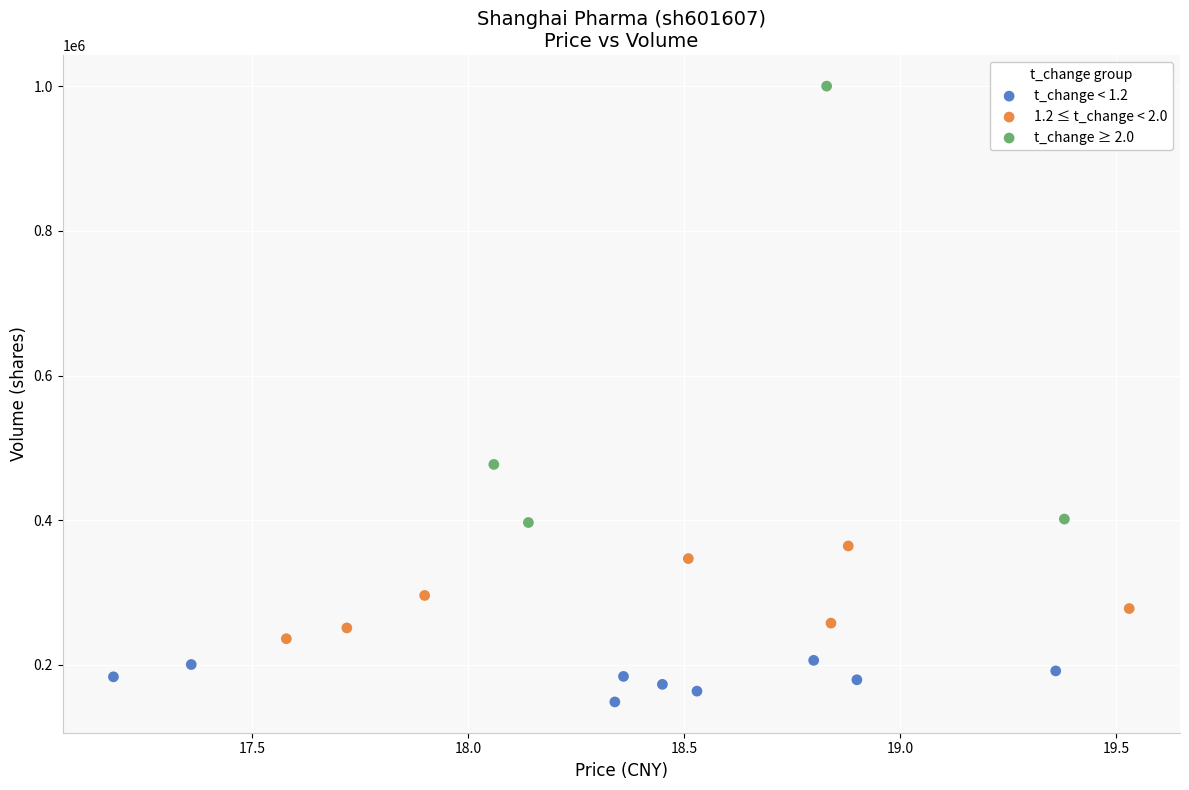

Which series contains the highest Y value?

t_change ≥ 2.0